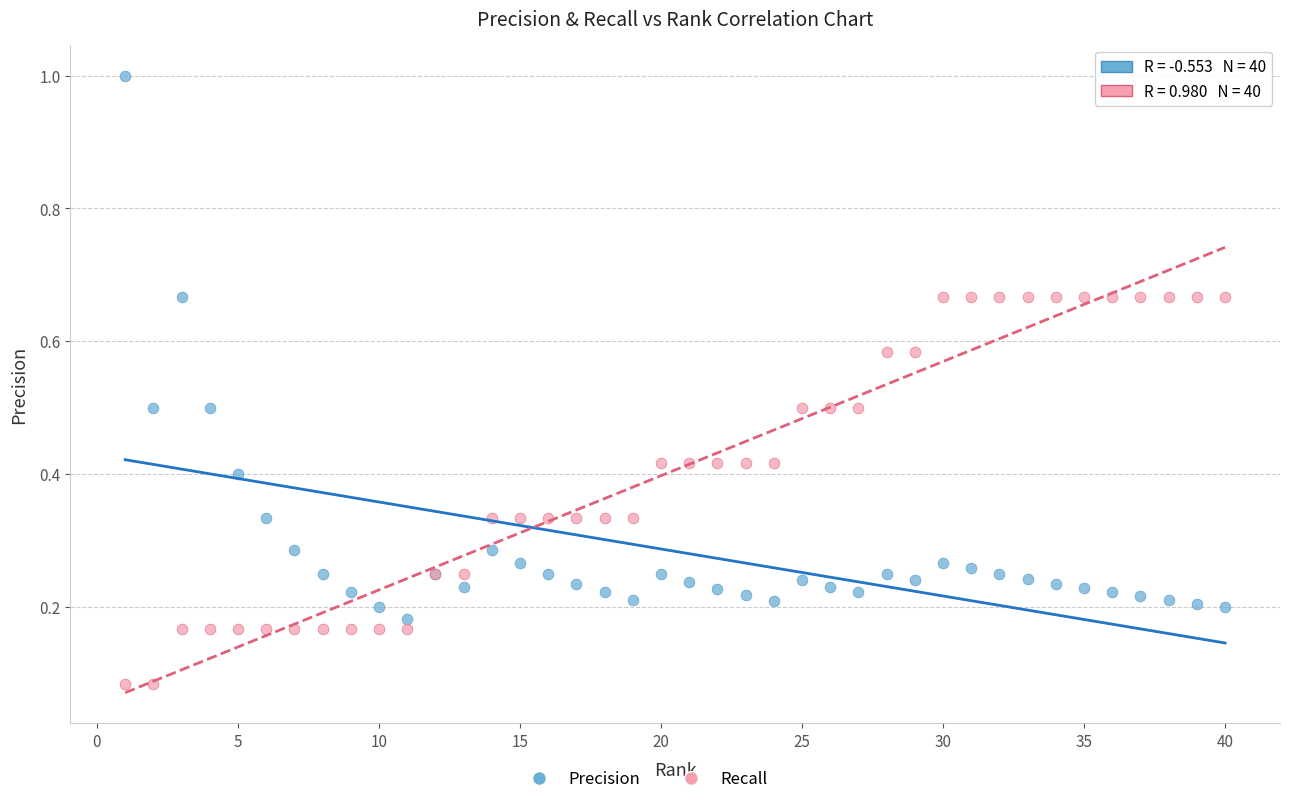

Which series reaches the minimum Y coordinate?

Recall